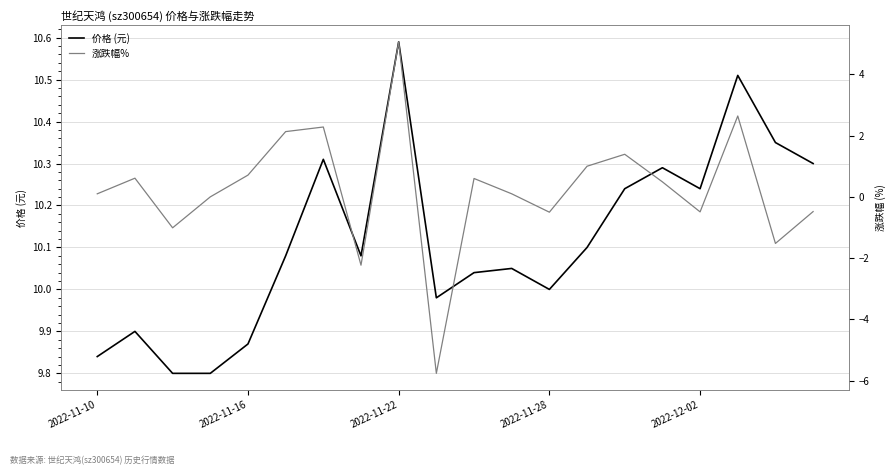

What are all the series names shown in the legend?

价格 (元), 涨跌幅%